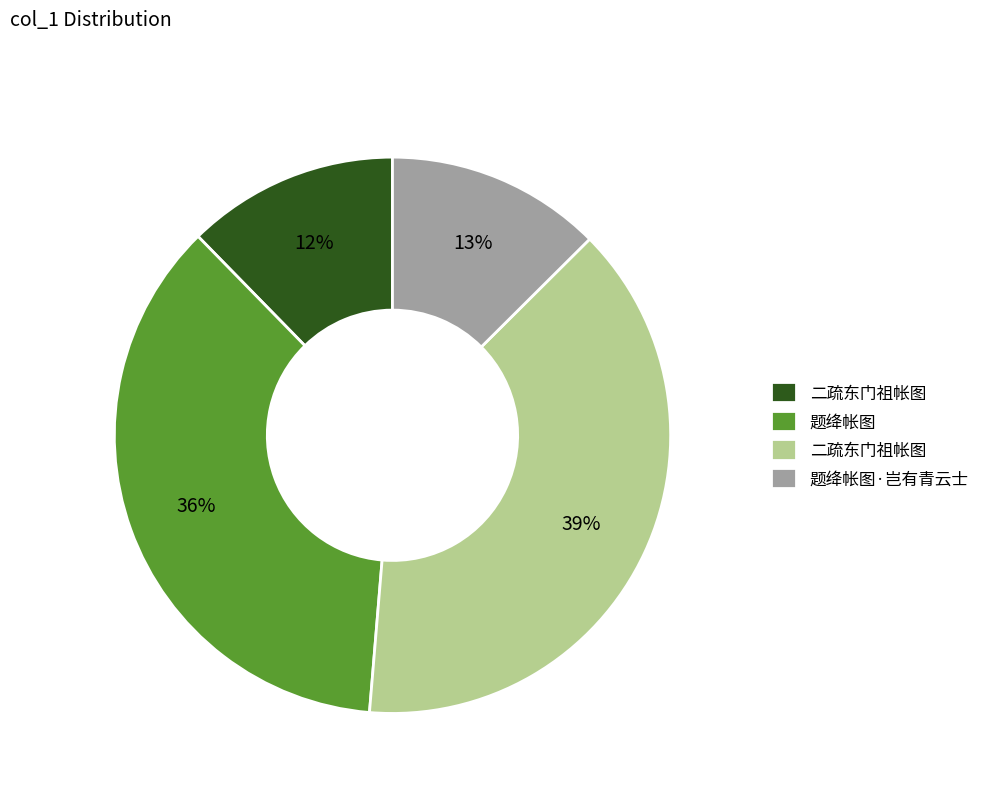

To the nearest percent, what is the average slice percentage?

25%